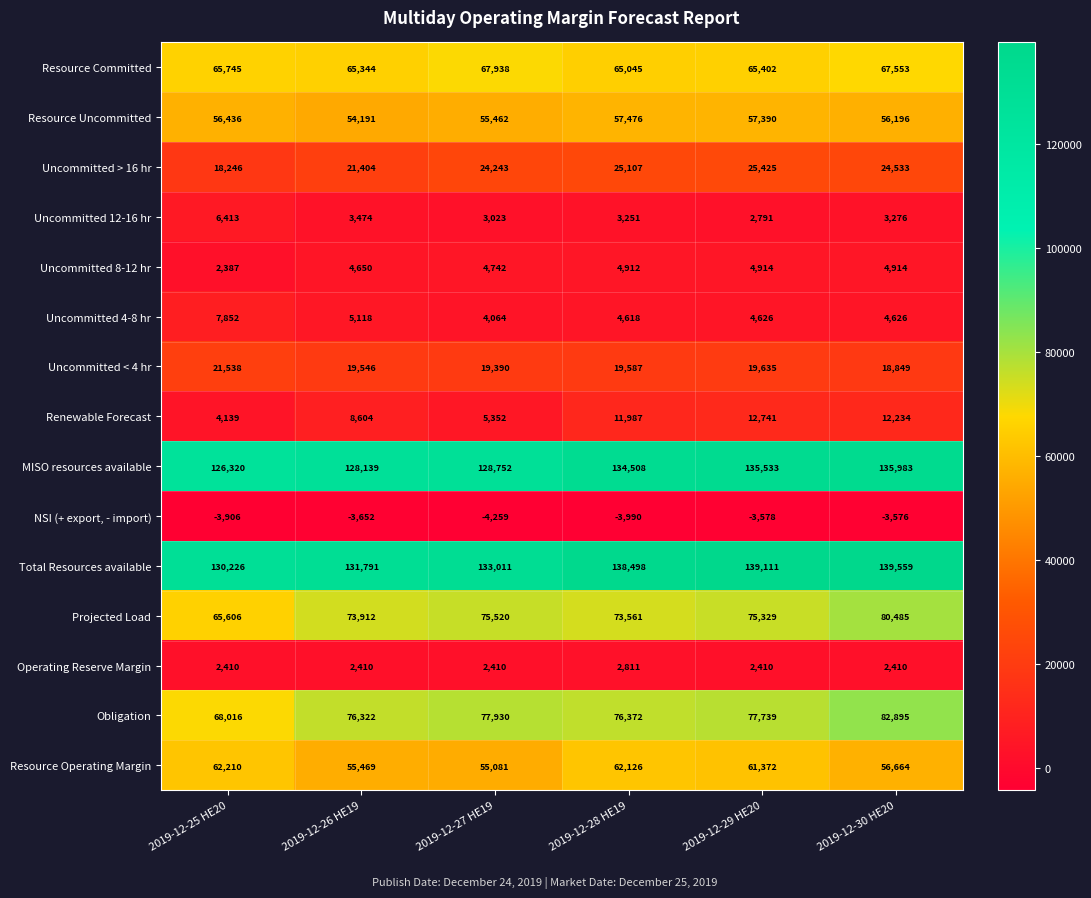

At 2019-12-29 HE20, list the series in order from smallest to largest.

NSI (+ export, - import), Operating Reserve Margin, Uncommitted 12-16 hr, Uncommitted 4-8 hr, Uncommitted 8-12 hr, Renewable Forecast, Uncommitted < 4 hr, Uncommitted > 16 hr, Resource Uncommitted, Resource Operating Margin, Resource Committed, Projected Load, Obligation, MISO resources available, Total Resources available